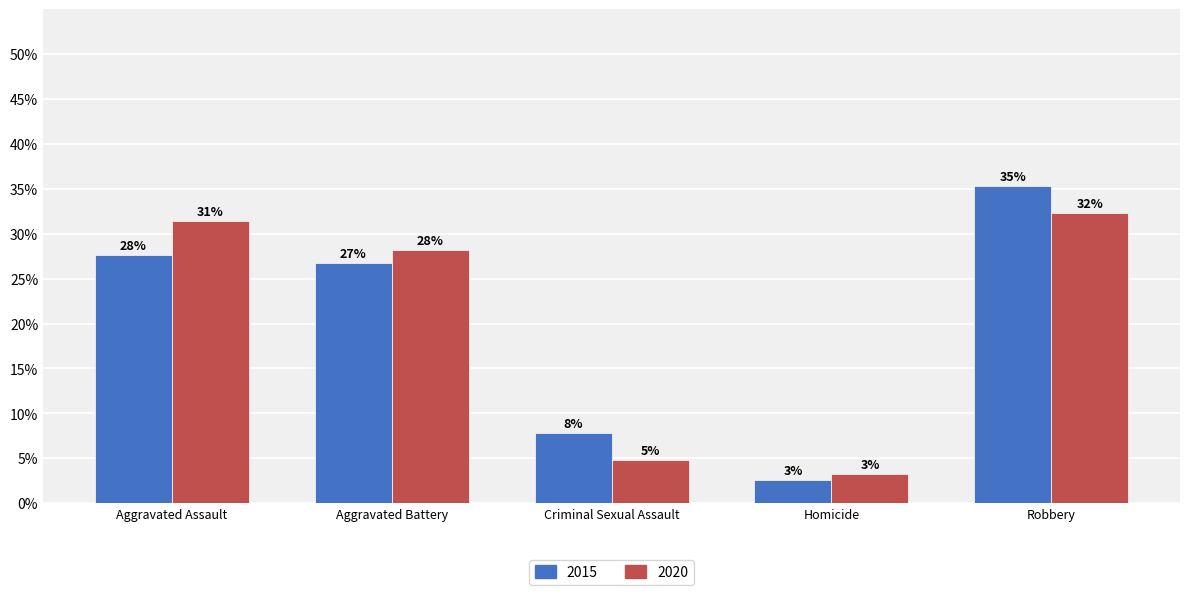

Does the chart contain stacked bars?

No